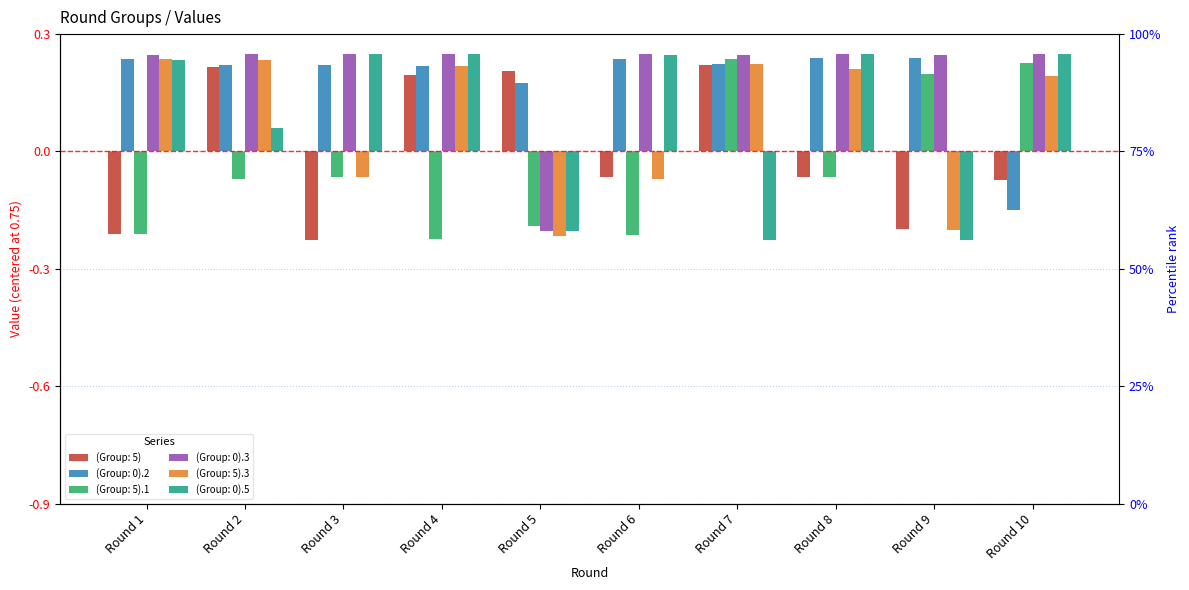

Count the number of data series in this chart.

6